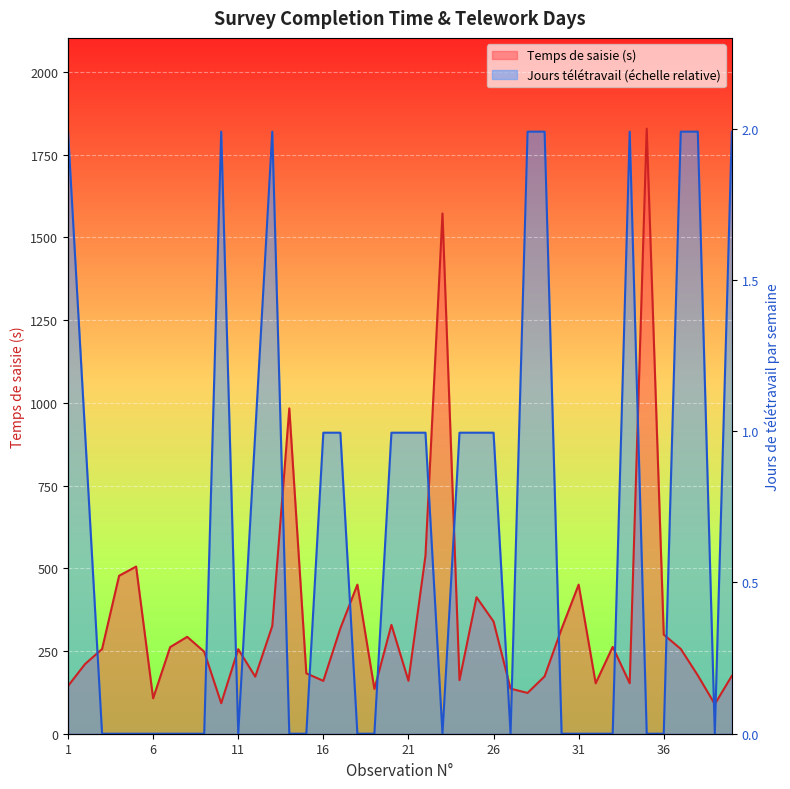

What are all the series names shown in the legend?

Temps de saisie (s), Jours teletravail